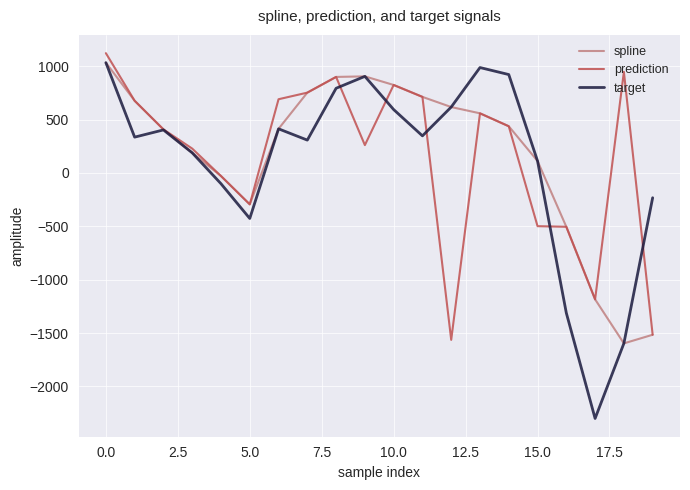

Which series has the widest spread of values?

target